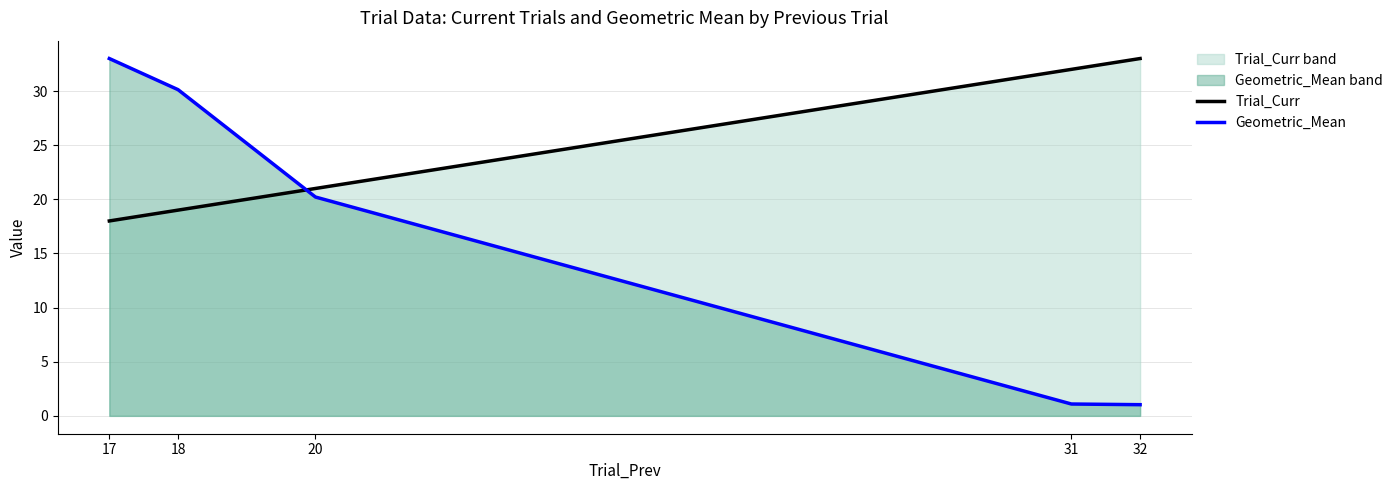

How many lines are shown in the chart?

2